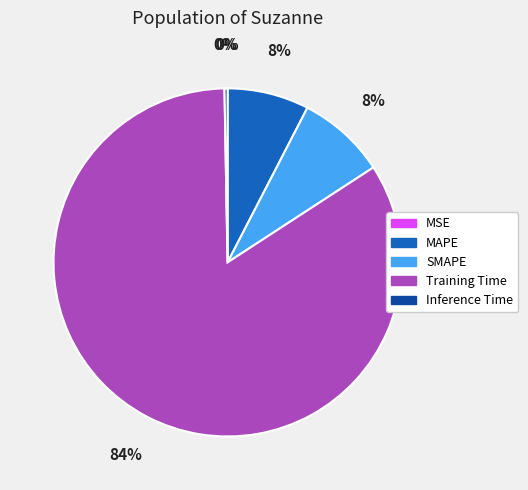

To the nearest percent, what is the difference between the largest and smallest slice percentages?

84%